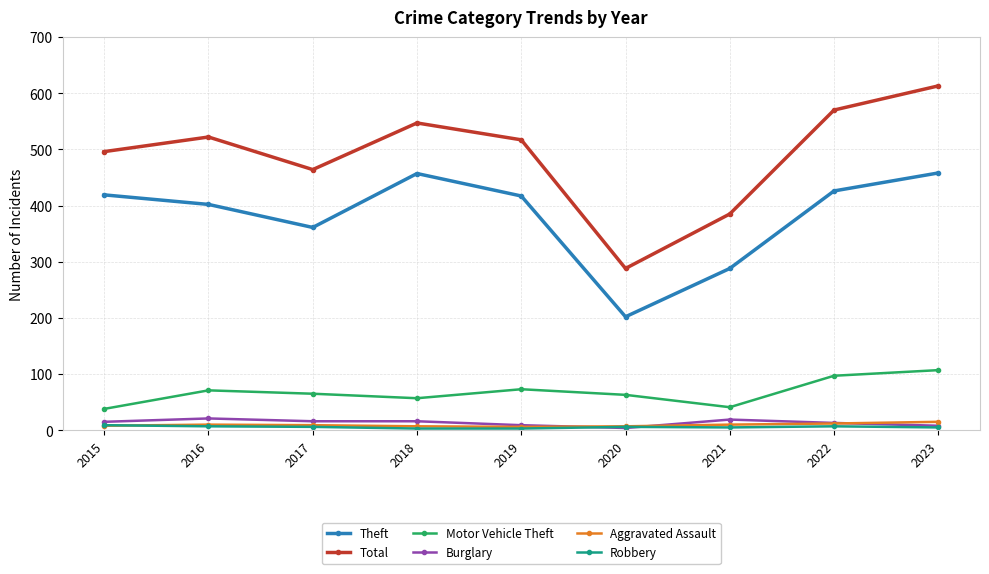

Which series has the largest range (max minus min)?

Total